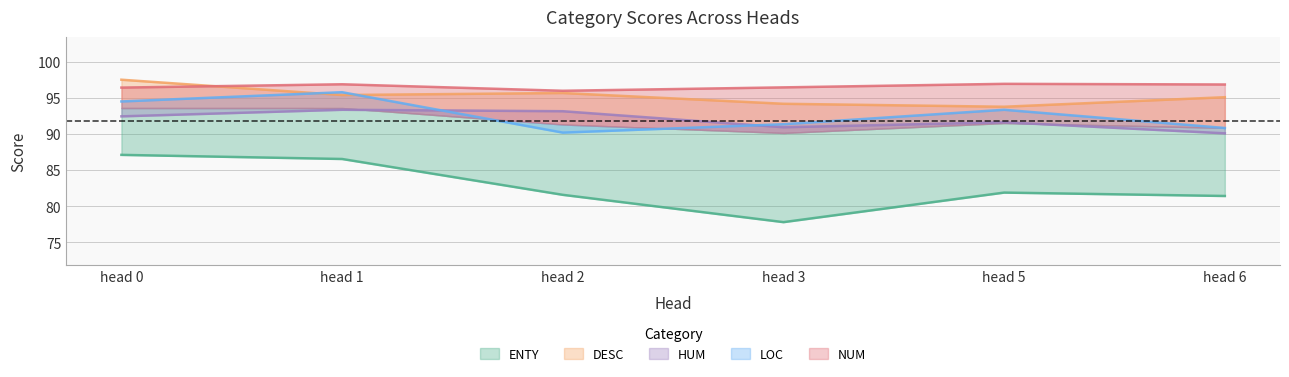

What is the difference between the maximum and second lowest values in the ENTY series?

5.7